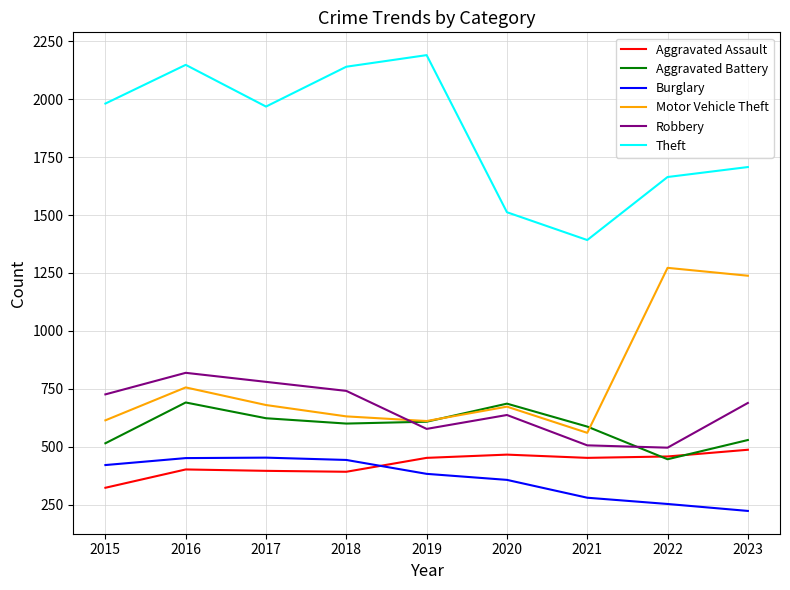

Which series changed the most between 2018 and 2022?

Motor Vehicle Theft